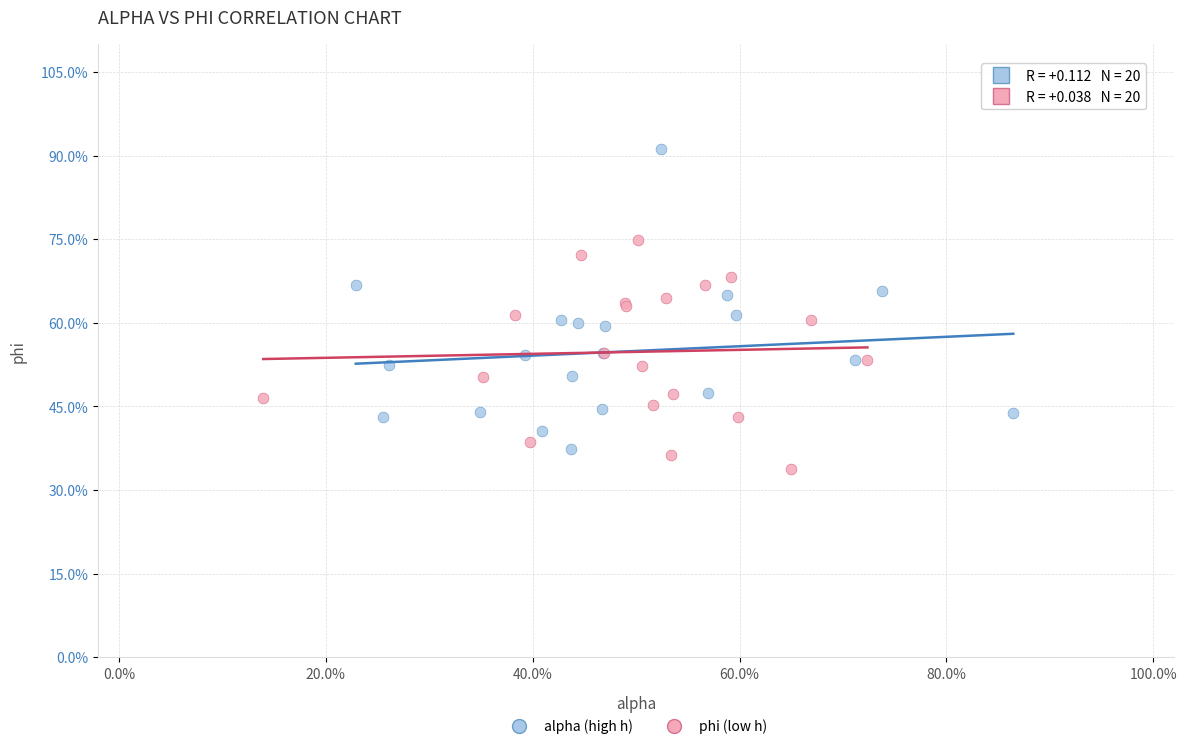

What are all the series names shown in the legend?

alpha (high h), phi (low h)